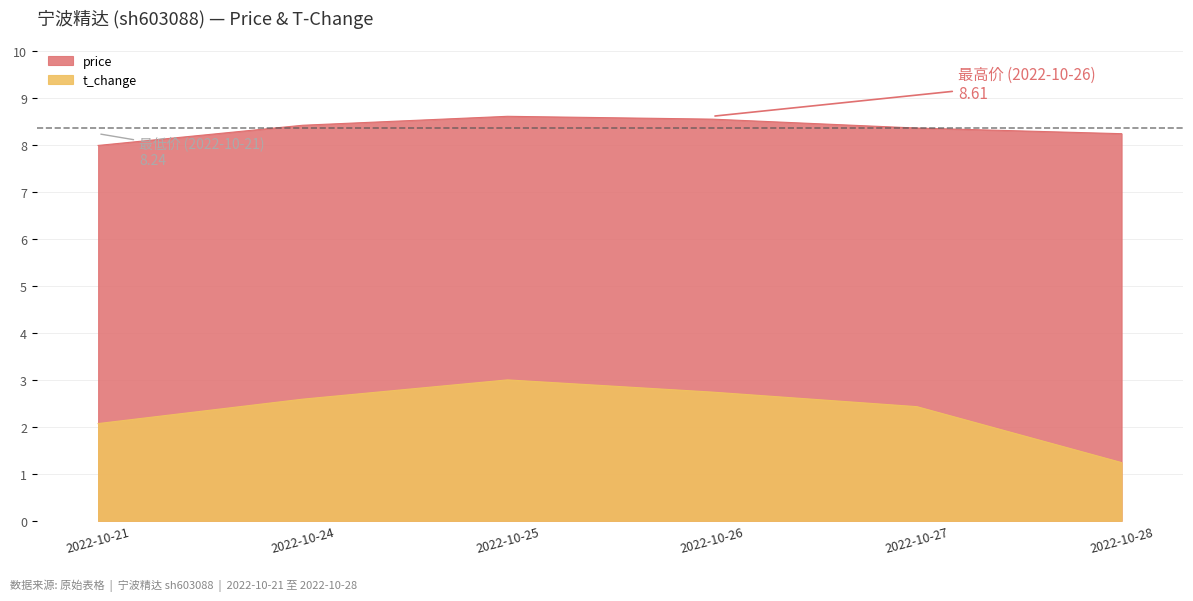

Which category has the lowest value across all series?

2022-10-28